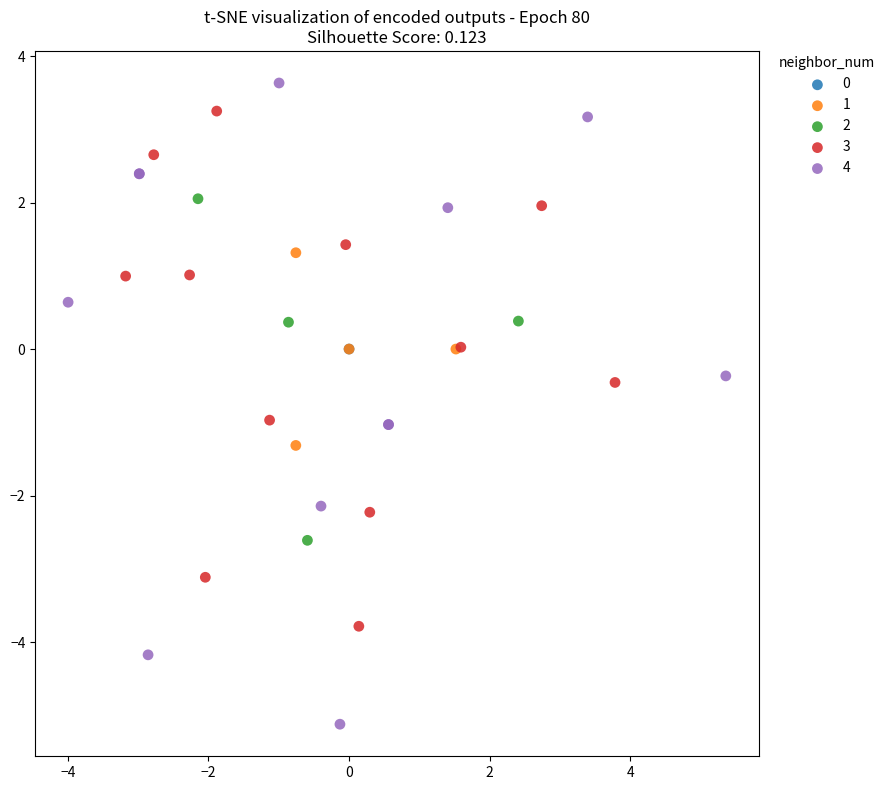

Which series reaches the maximum Y coordinate?

4